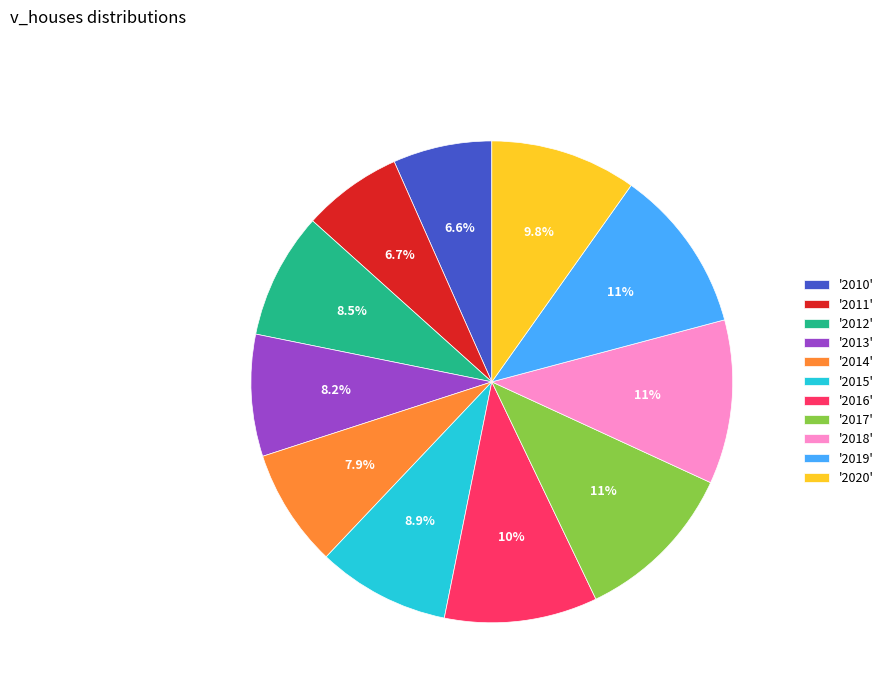

Is there any slice that represents more than half of the pie?

No